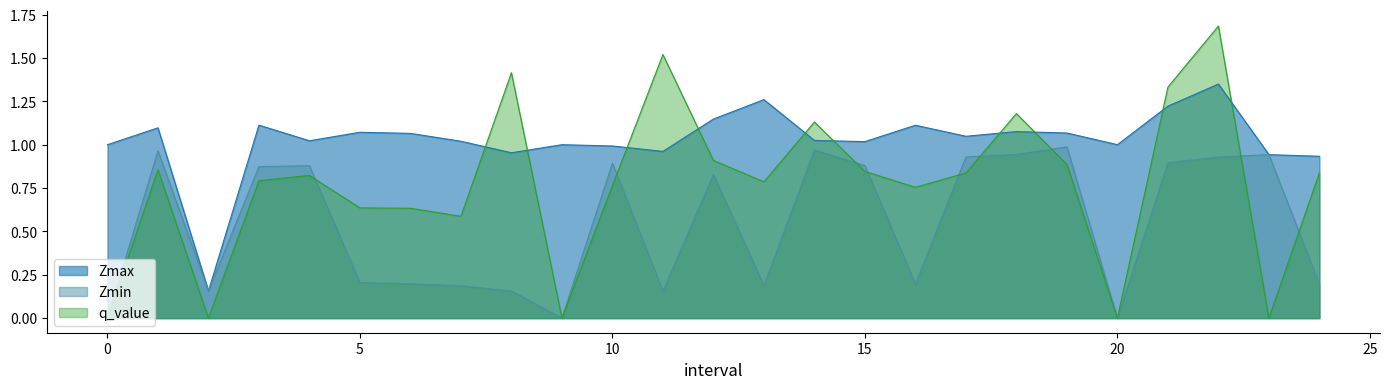

Is the value of Zmin at 10.0 greater than the value of Zmax at 11.0?

No